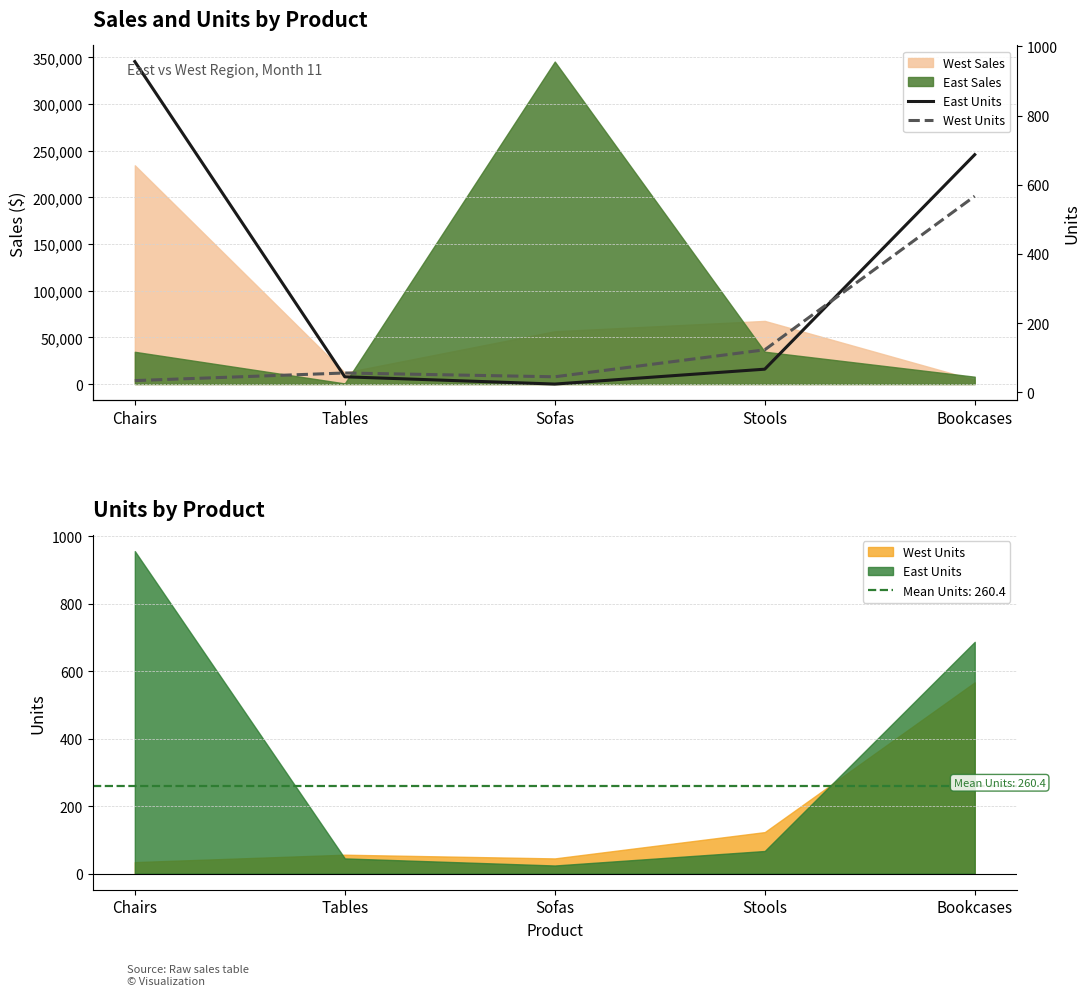

True or false: West Units has a value of 34 at Chairs.

True